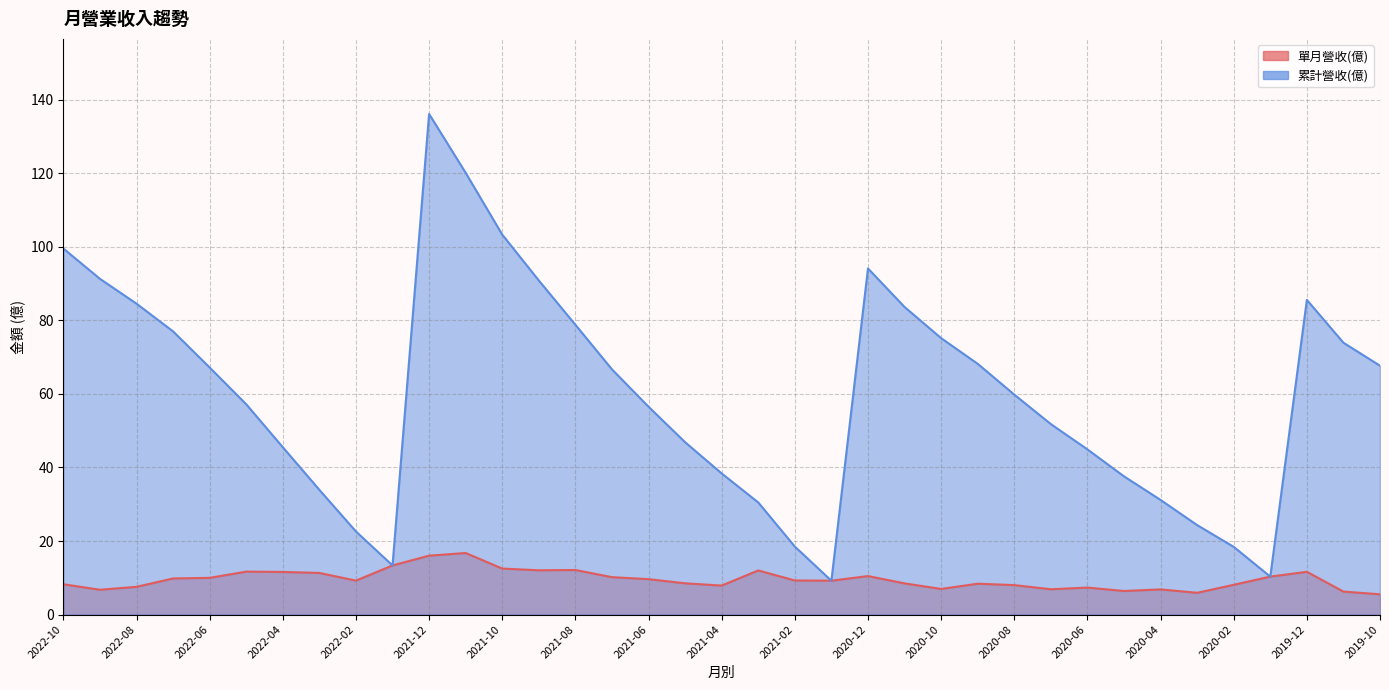

How many data points in 單月營收(億) are above 9?

20